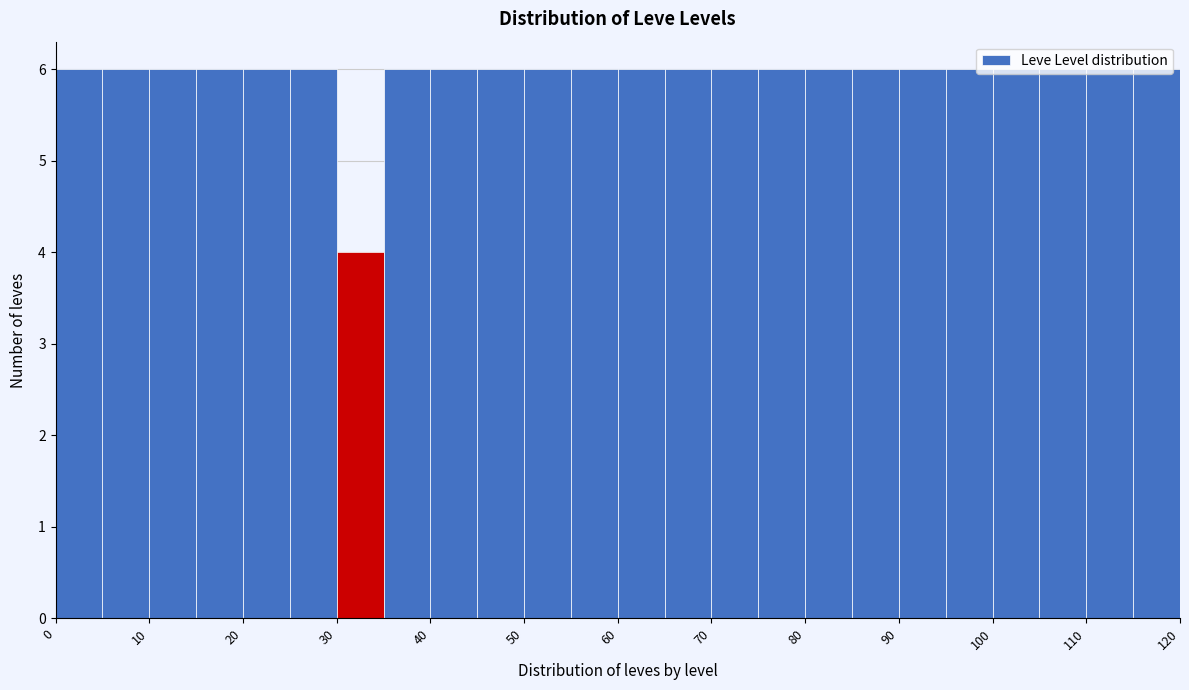

How tall is the bar that spans 70 to 75 on the x-axis? The values are not printed on the chart, so give them approximately, as read against the axis.

6